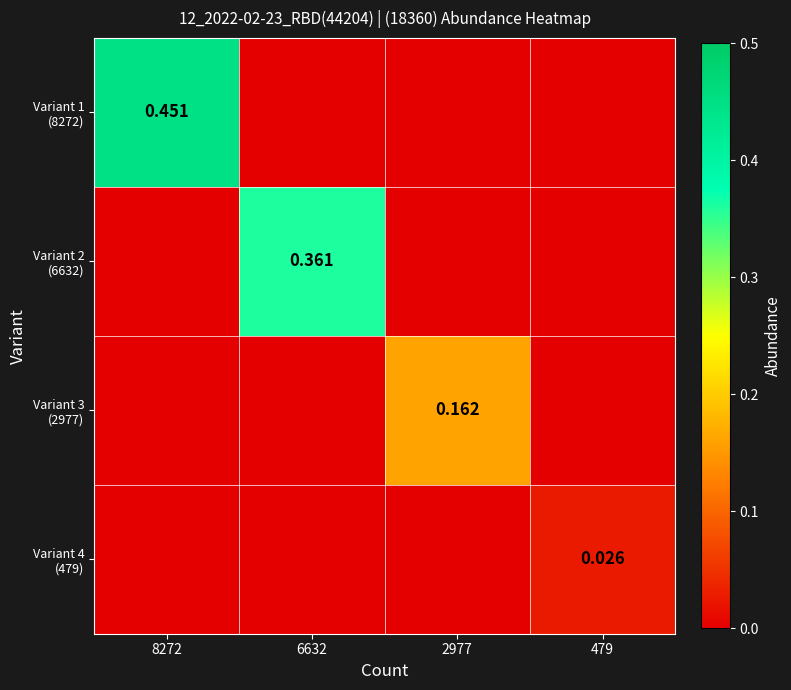

Between 8272 and 479, which series saw the biggest shift?

Variant 1 (8272)